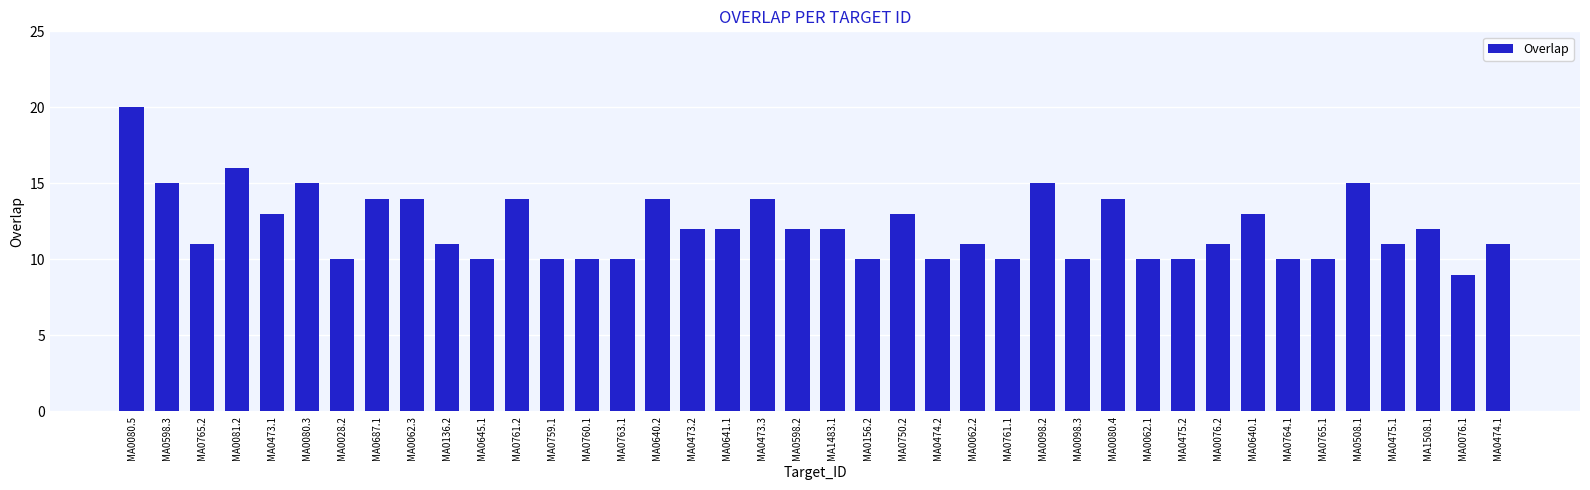

Reading left to right, extract all data points from this chart.

MA0080.5=20	MA0598.3=15	MA0765.2=11	MA0081.2=16	MA0473.1=13	MA0080.3=15	MA0028.2=10	MA0687.1=14	MA0062.3=14	MA0136.2=11	MA0645.1=10	MA0761.2=14	MA0759.1=10	MA0760.1=10	MA0763.1=10	MA0640.2=14	MA0473.2=12	MA0641.1=12	MA0473.3=14	MA0598.2=12	MA1483.1=12	MA0156.2=10	MA0750.2=13	MA0474.2=10	MA0062.2=11	MA0761.1=10	MA0098.2=15	MA0098.3=10	MA0080.4=14	MA0062.1=10	MA0475.2=10	MA0076.2=11	MA0640.1=13	MA0764.1=10	MA0765.1=10	MA0508.1=15	MA0475.1=11	MA1508.1=12	MA0076.1=9	MA0474.1=11